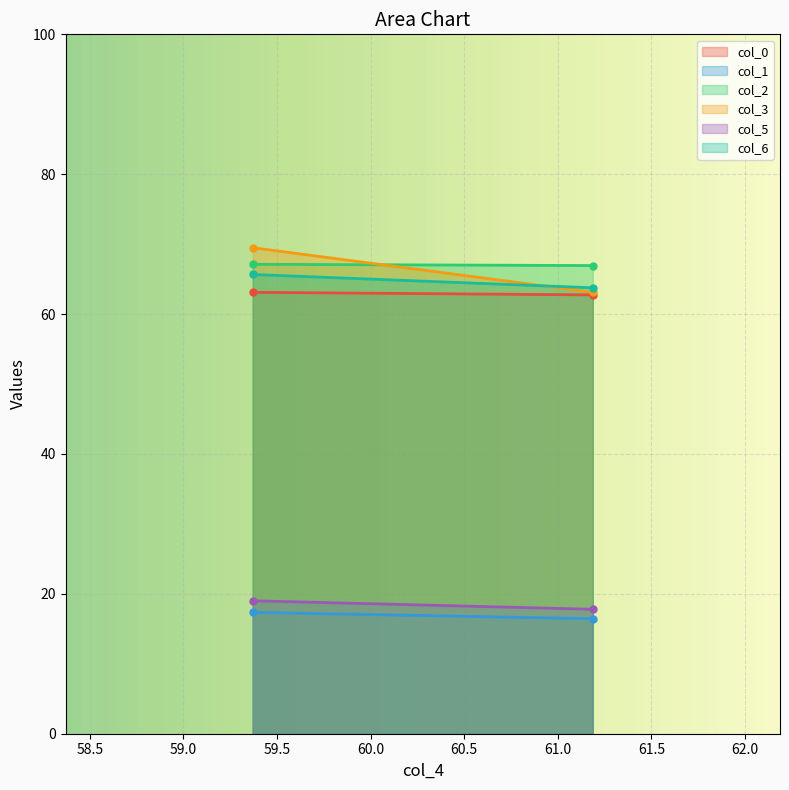

What are all the series names shown in the legend?

col_0, col_1, col_2, col_3, col_5, col_6